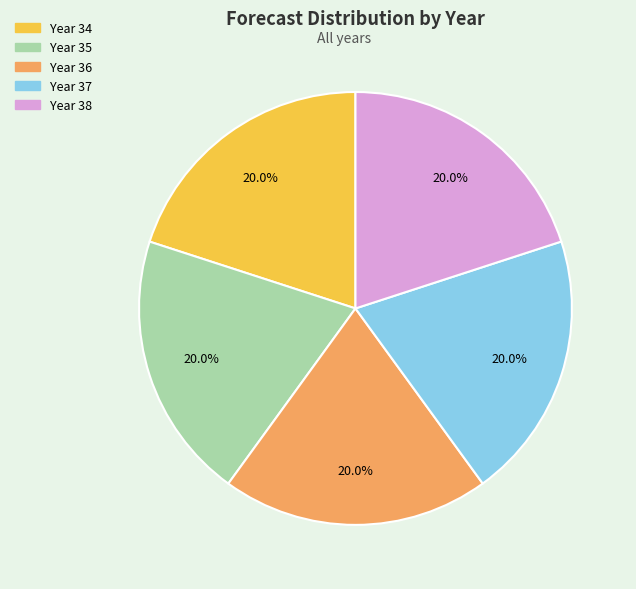

What is the ratio of the value at Year 36 to the value at Year 38?

1.0